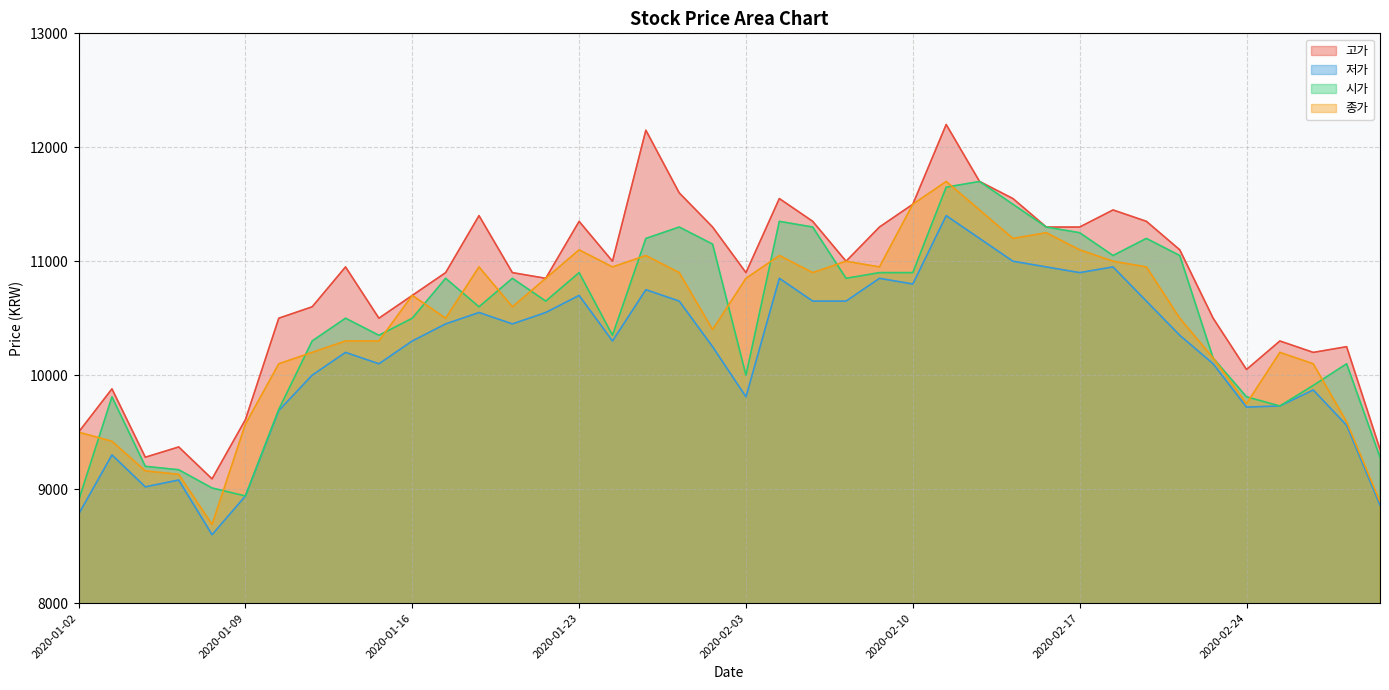

What is the label of the 15th point from the left?

2020-01-22